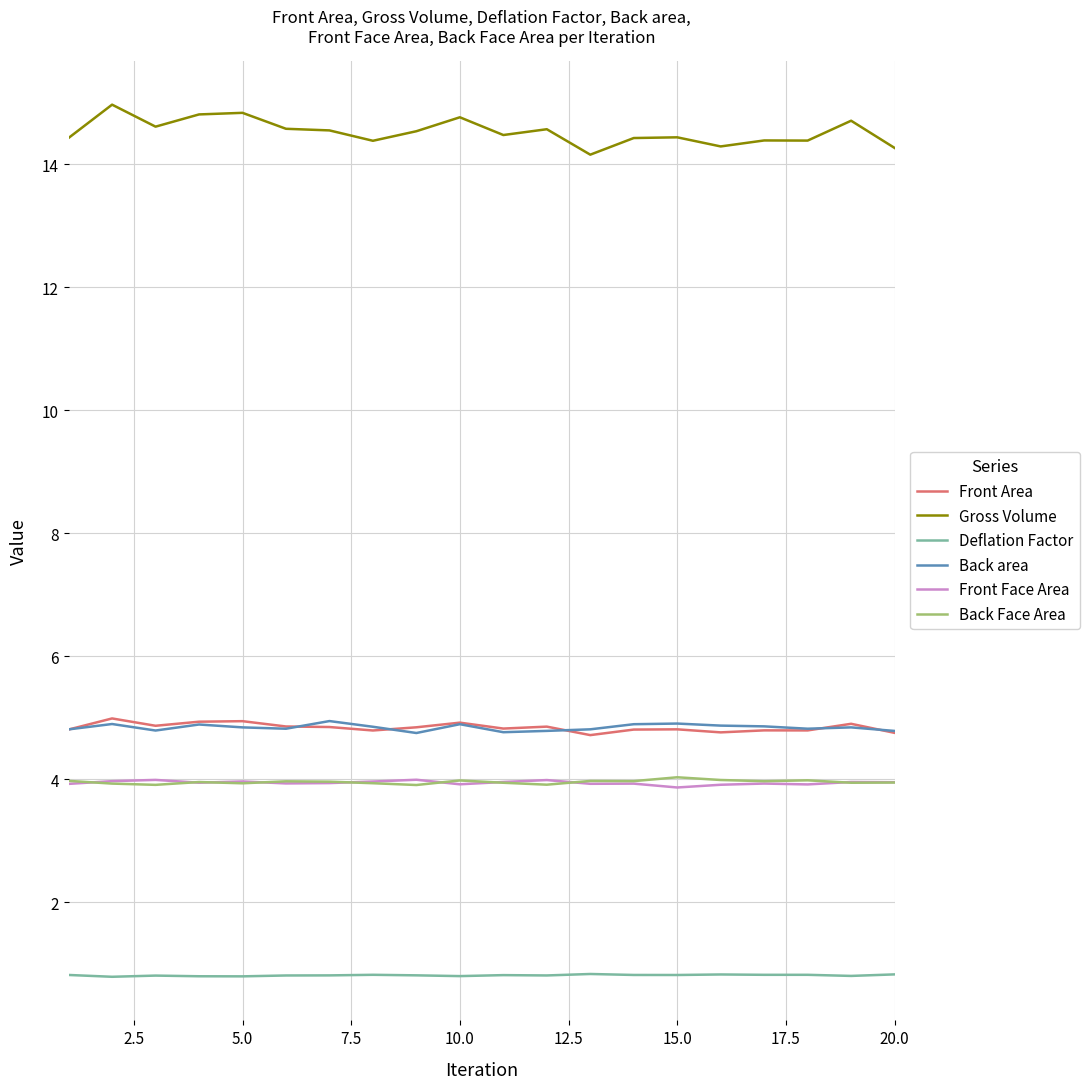

True or false: Deflation Factor has more than 2 interior local peaks.

True